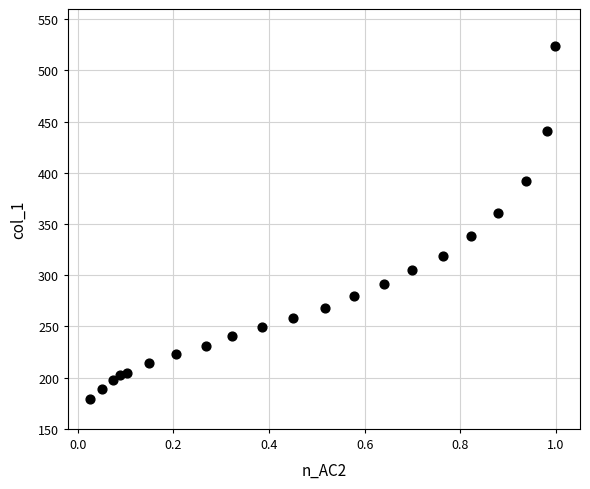

What is the range of X values (max minus min)?

1.0